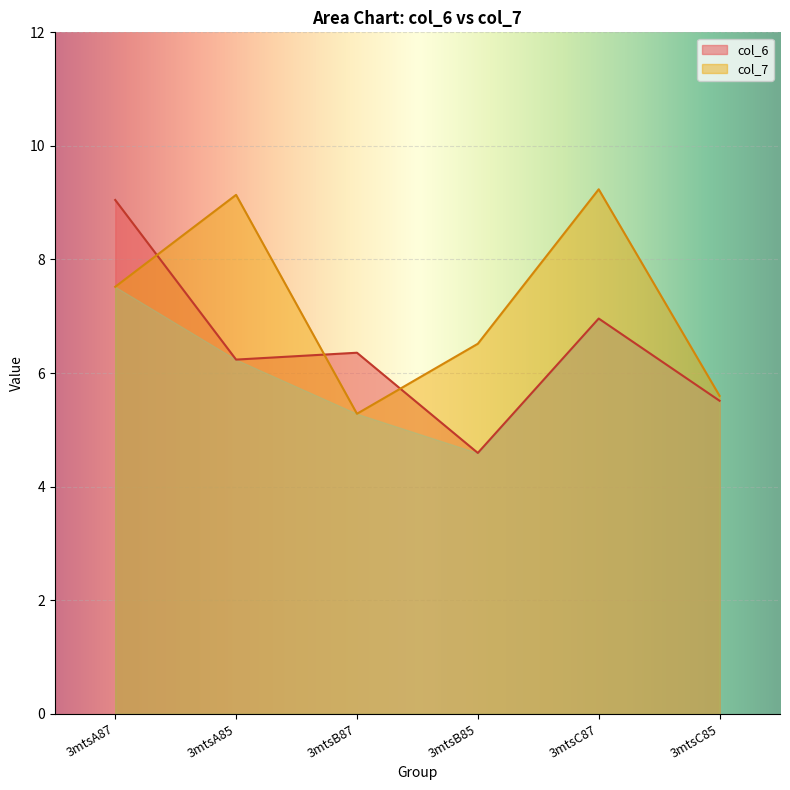

Which series has the largest range (max minus min)?

col_6